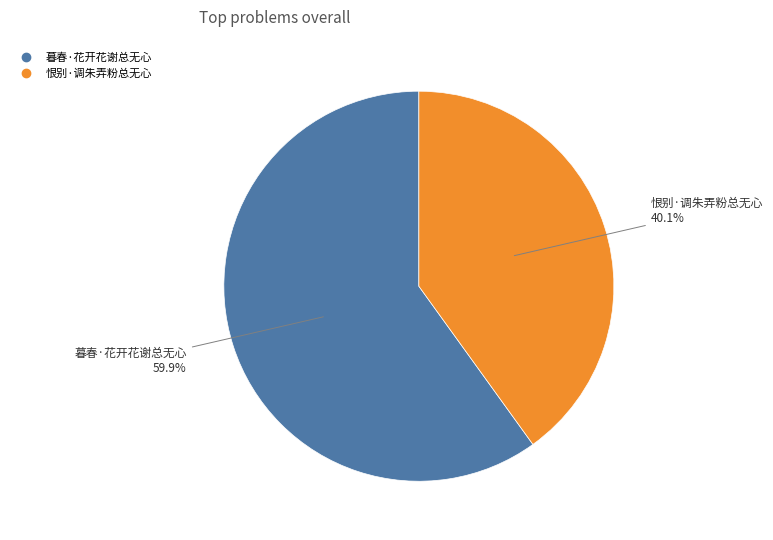

Is it true that 暮春·花开花谢总无心 is 60% of the pie?

True